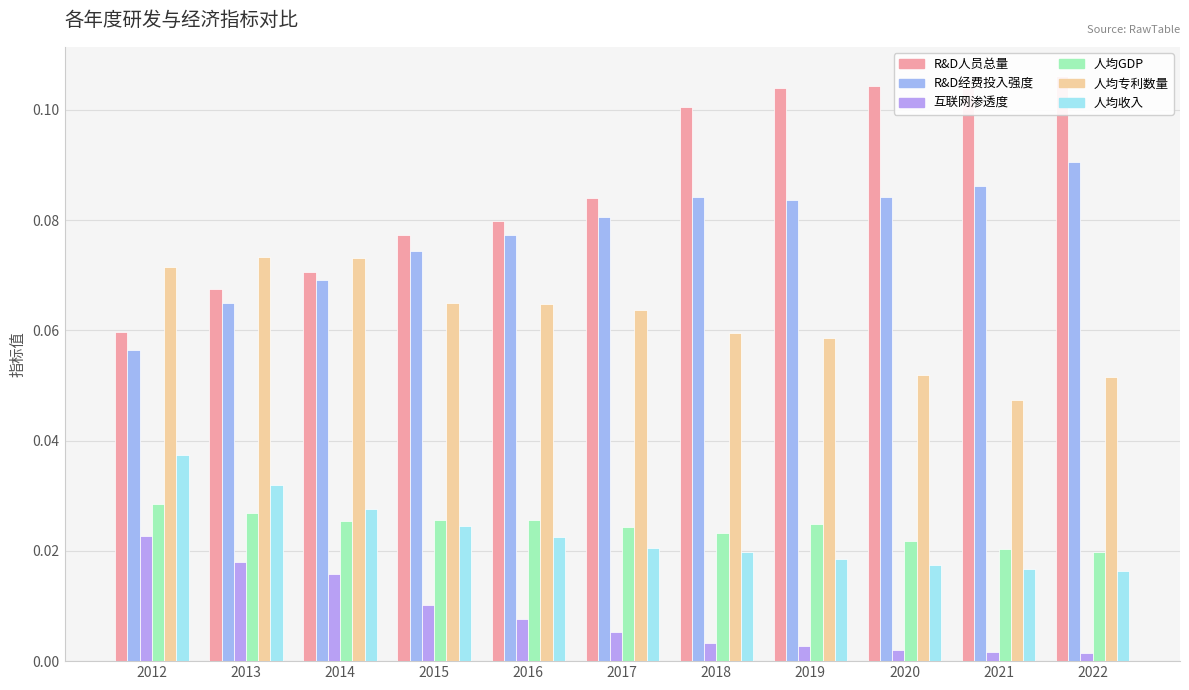

What is the value of the R&D经费投入强度 bar at the 11th from the left?

0.1